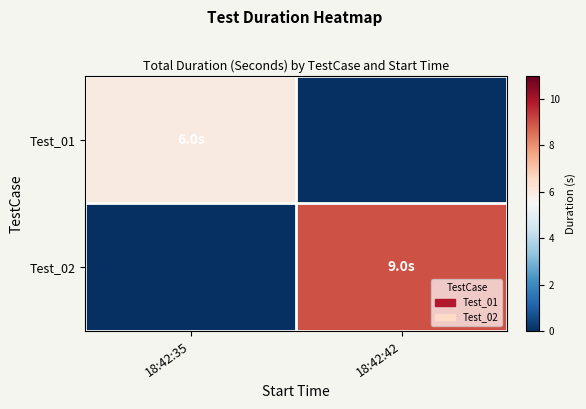

How many data points does each series have?

2